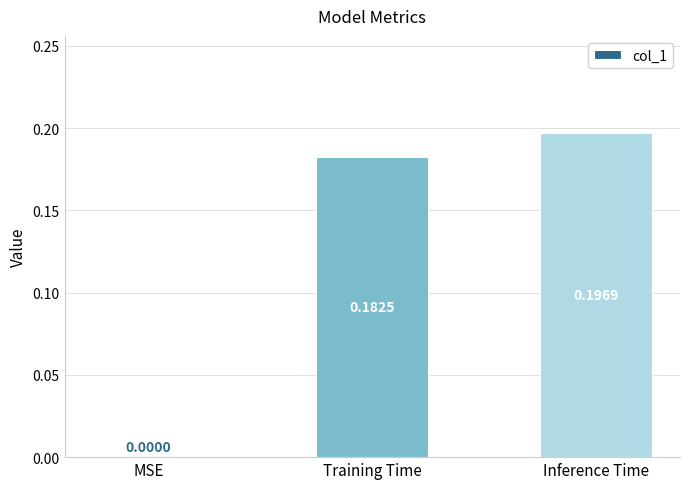

What is the change in value from MSE to Inference Time?

+0.2